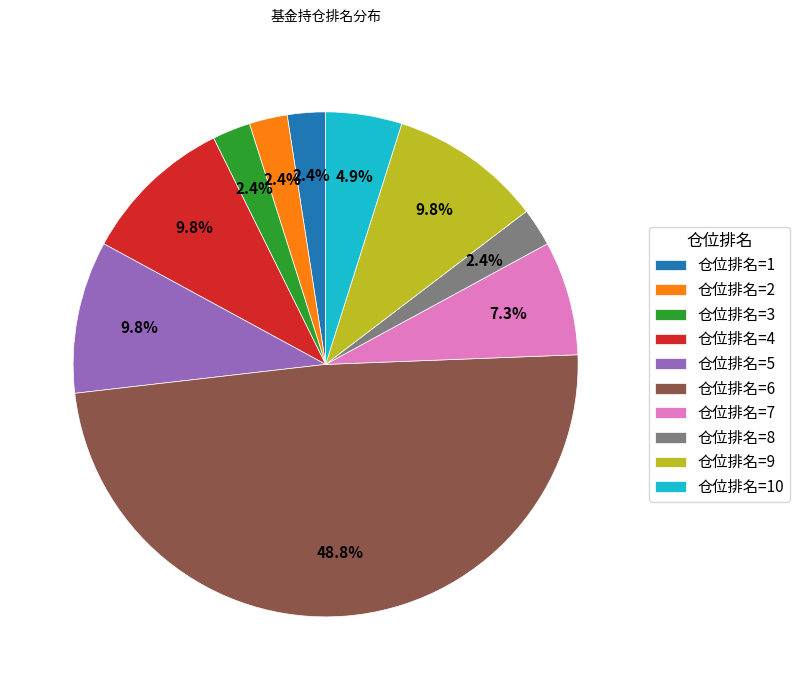

Is it true that 仓位排名=7 is 1% of the pie?

False